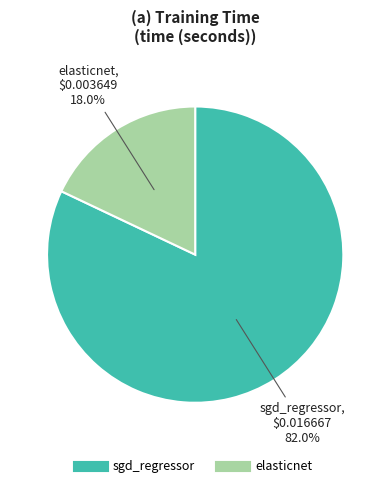

What is the largest slice in the pie chart?

sgd_regressor